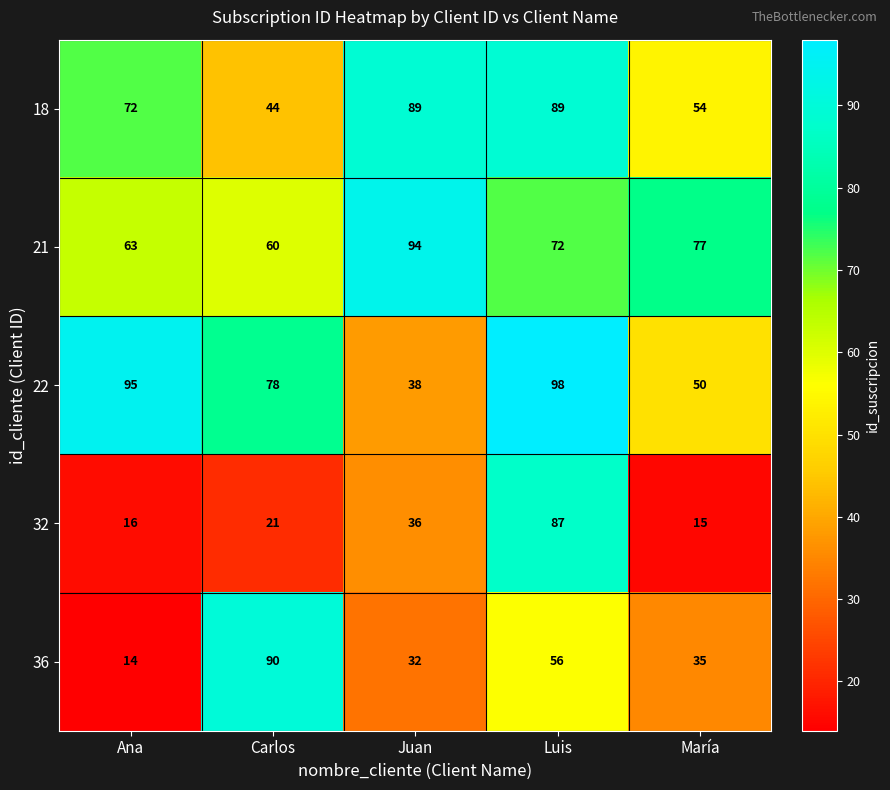

How many distinct data groups are displayed?

5